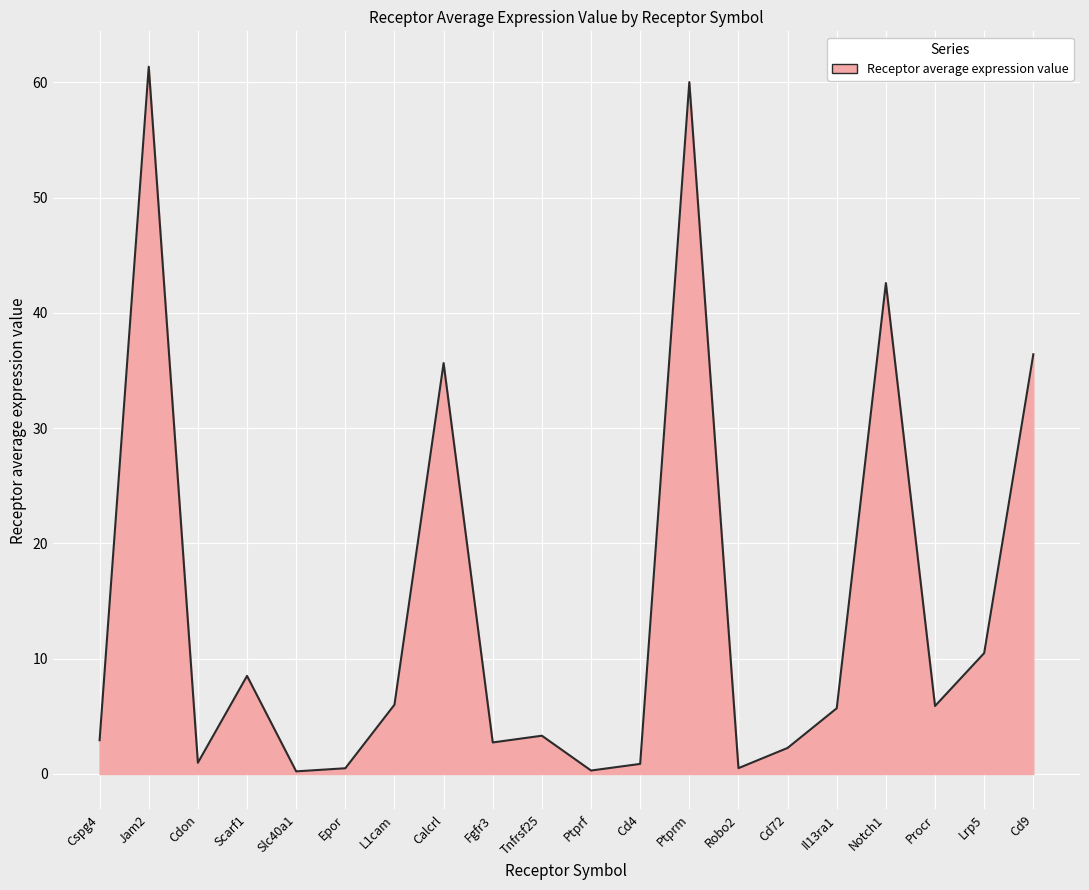

At which label is the value closest to 30?

Calcrl